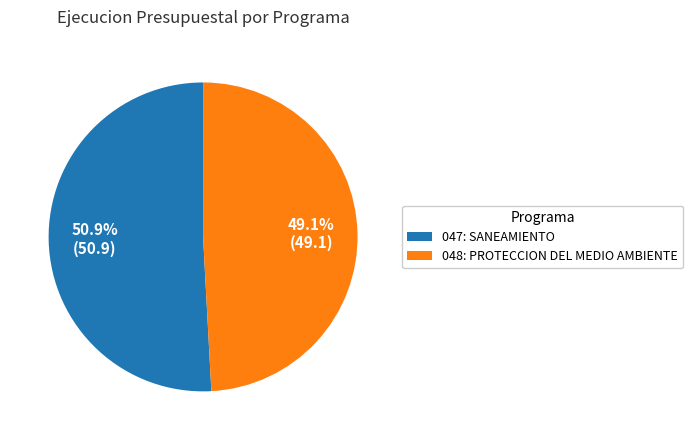

Rank the categories by value from lowest to highest.

048: PROTECCION DEL MEDIO AMBIENTE, 047: SANEAMIENTO